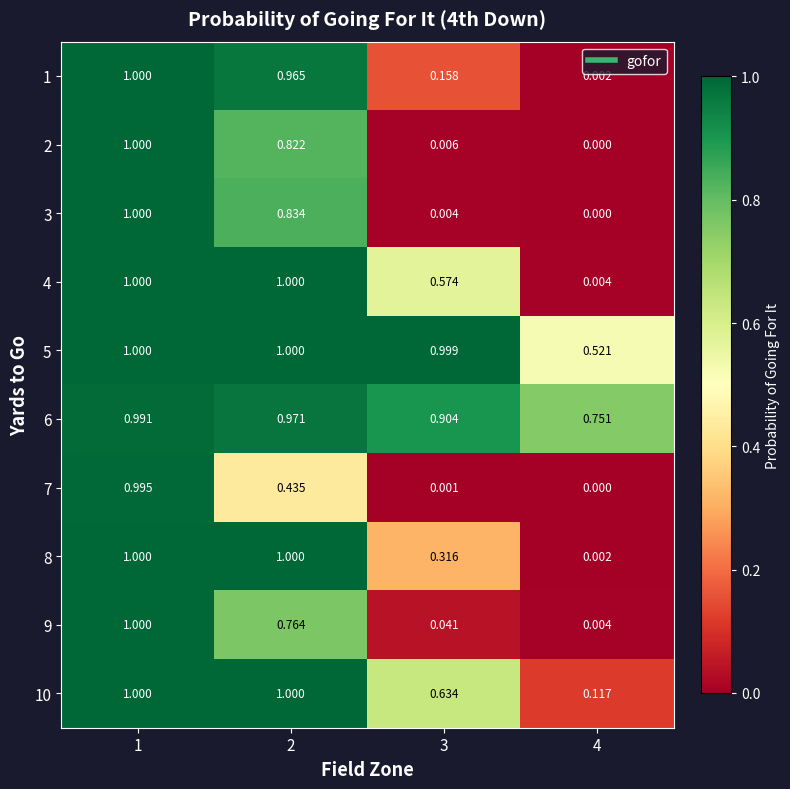

Is the value of 7 at 4 greater than the value of 9 at 1?

No